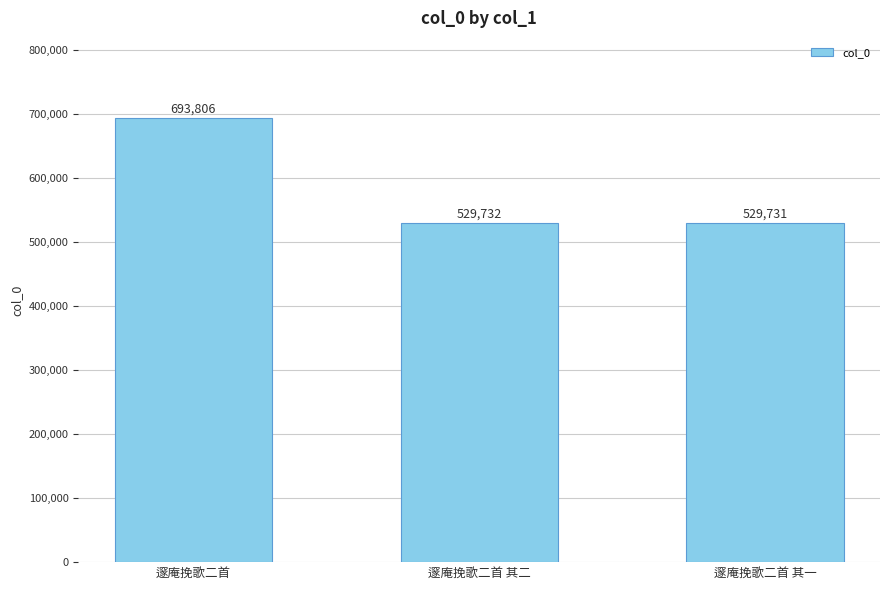

Is it true that the value at 邃庵挽歌二首 其一 is 529731?

True